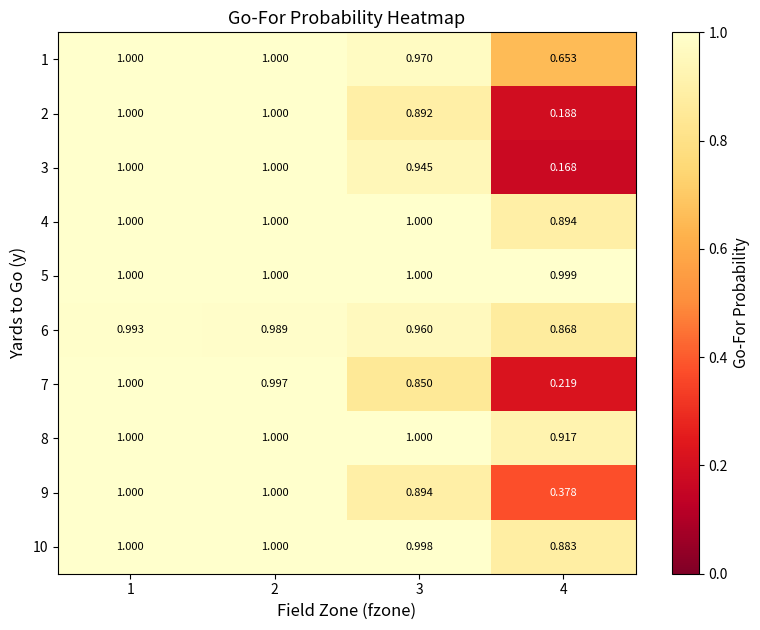

What is the total value across all series at 4?

6.2